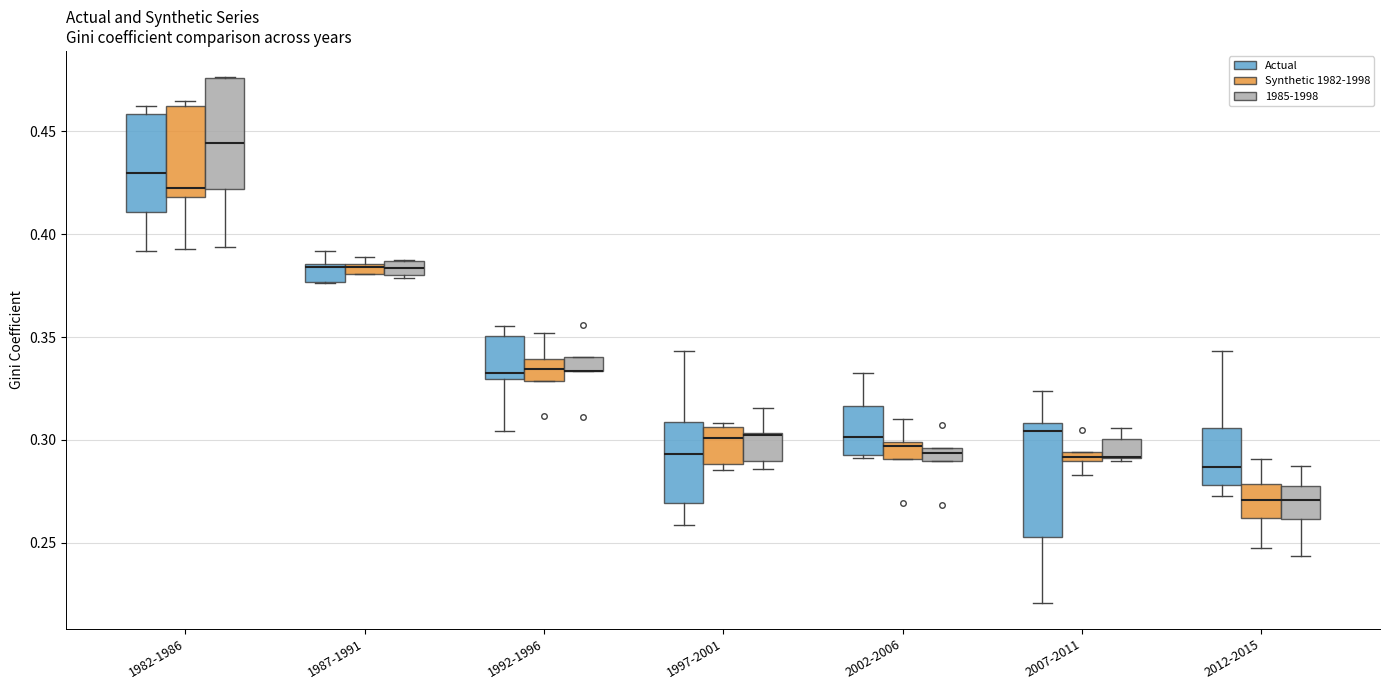

Where is the upper edge of the box for 1987-1991 (Synthetic 1982-1998) on the y-axis? The values are not printed on the chart, so give them approximately, as read against the axis.

0.385